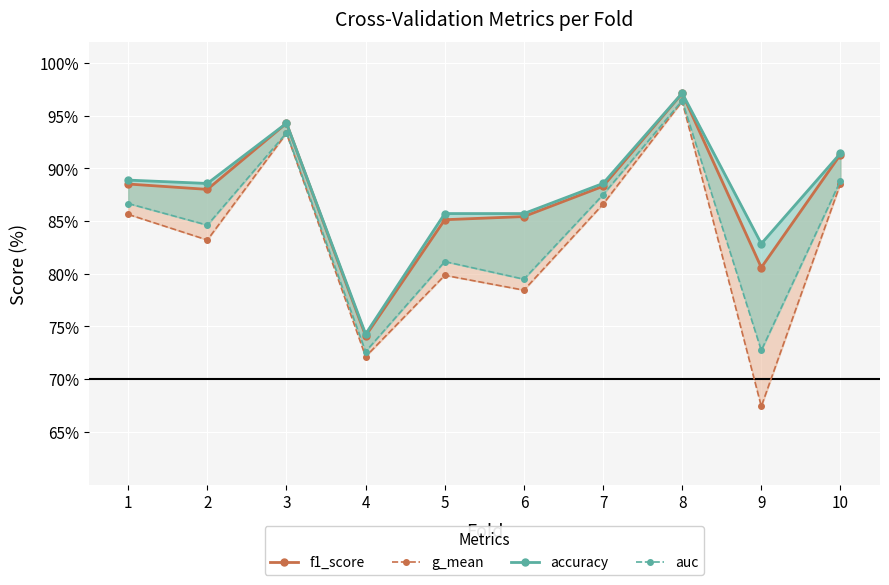

Which series has the widest spread of values?

g_mean